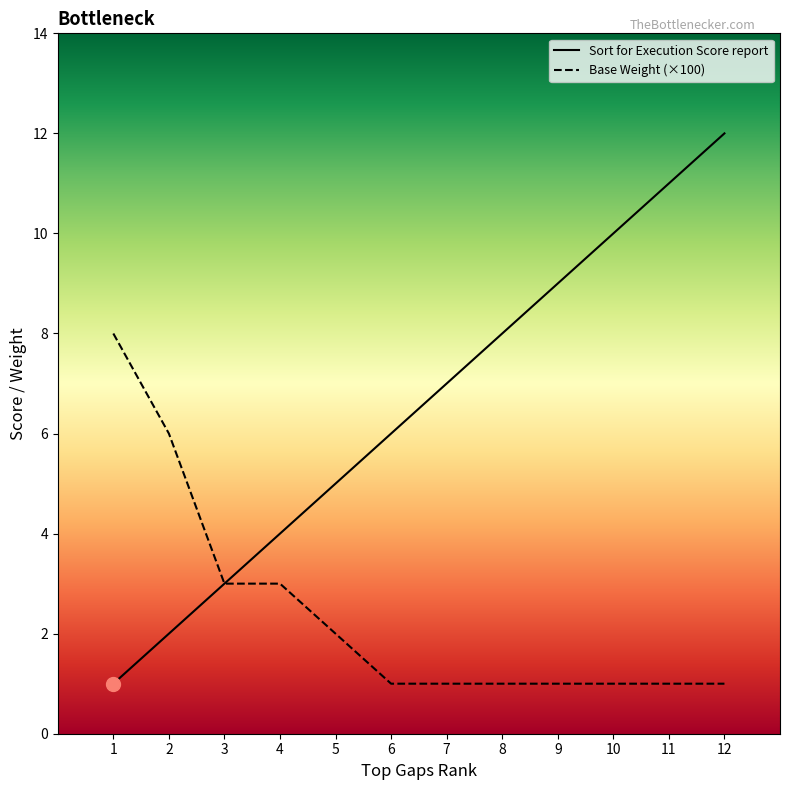

At which label is Sort for Execution Score report closest to 6?

6